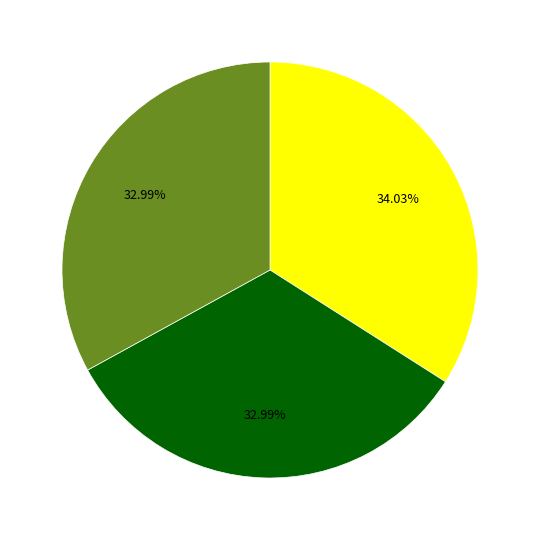

Is there a majority slice in this chart?

No